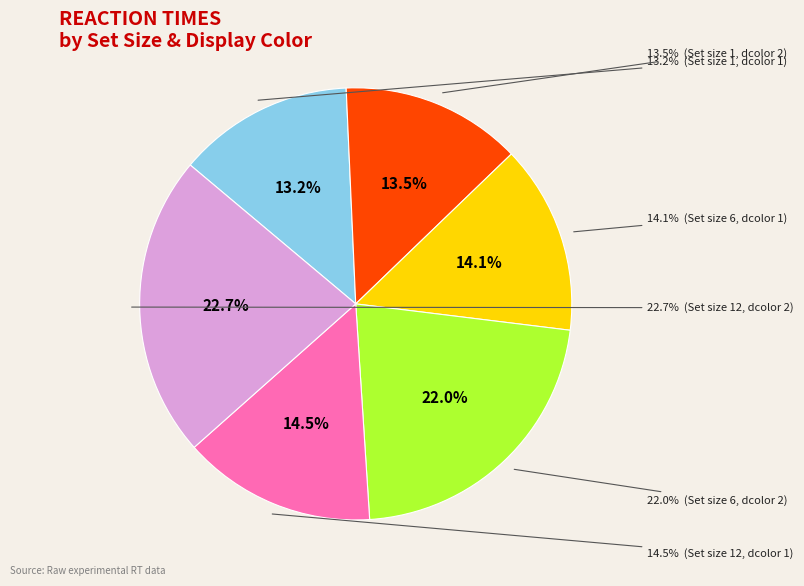

What is the smallest slice in the pie chart?

1 (dcolor=1)